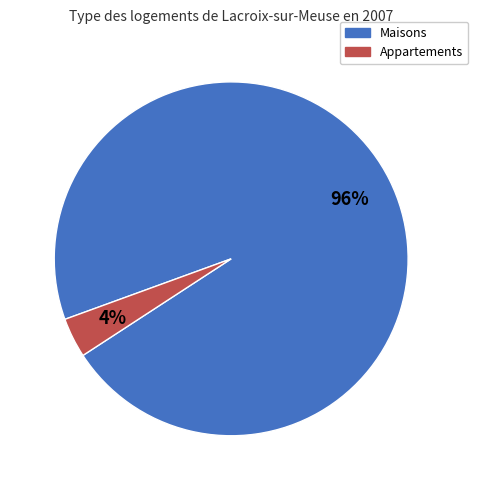

Is Maisons the majority of the pie?

Yes